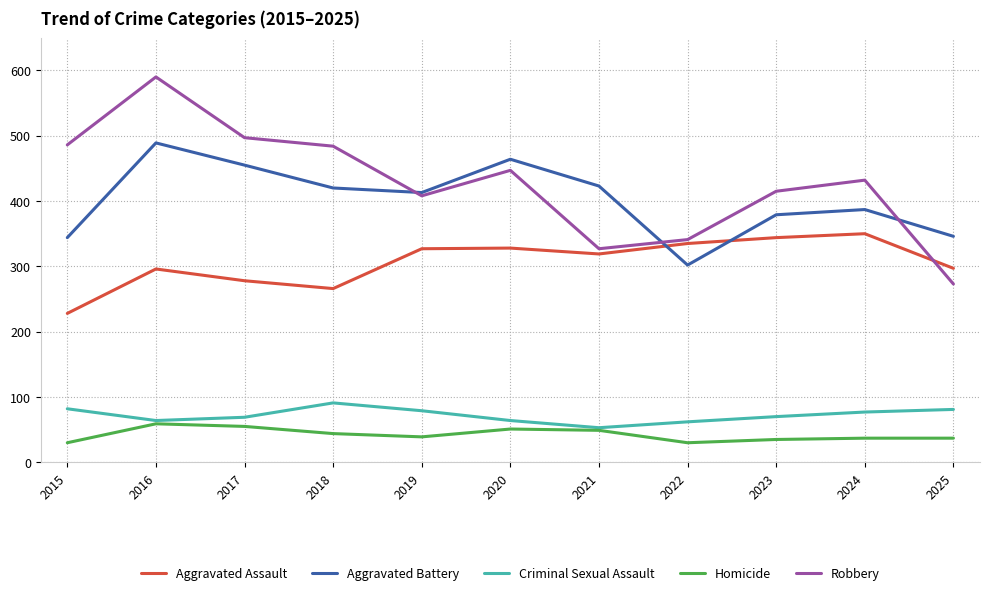

What is the sum of the Criminal Sexual Assault values at 2020 and 2021?

117